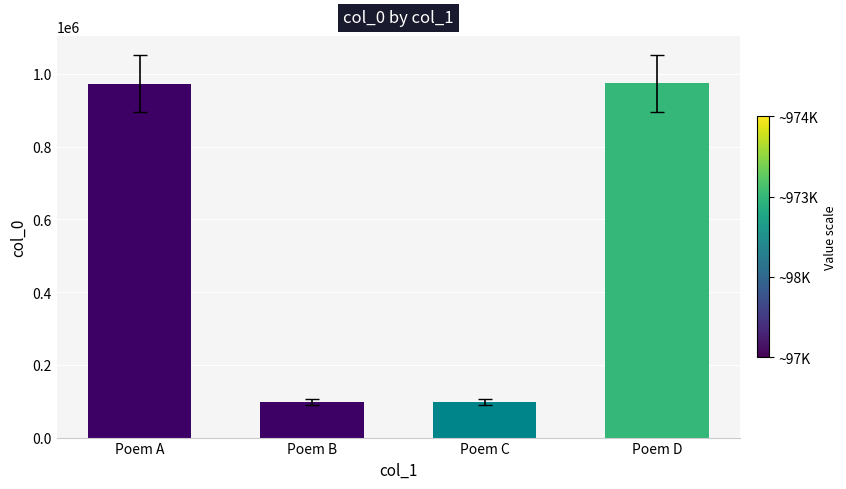

What is the minimum value shown in the chart?

97481